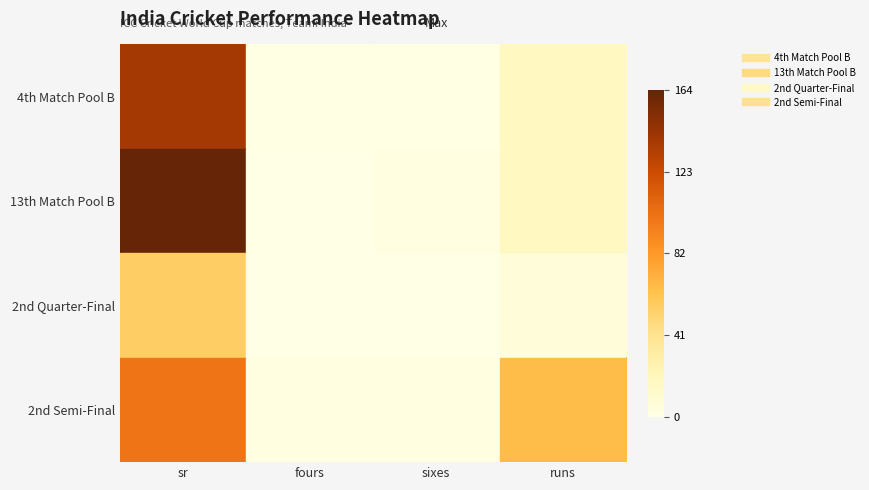

How many data points does each series have?

4